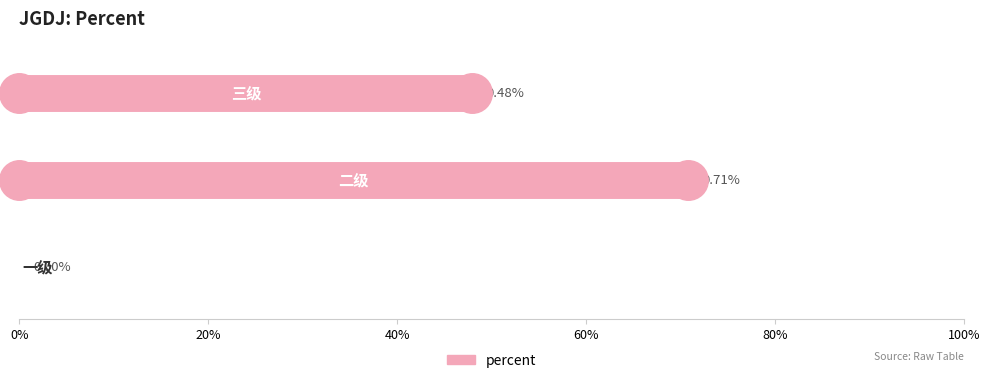

Which has a higher value, 20% or 0%?

20%